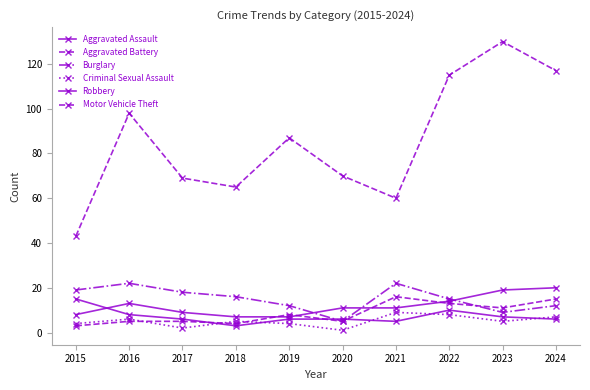

Which has a higher value, 2022 or 2020?

2022